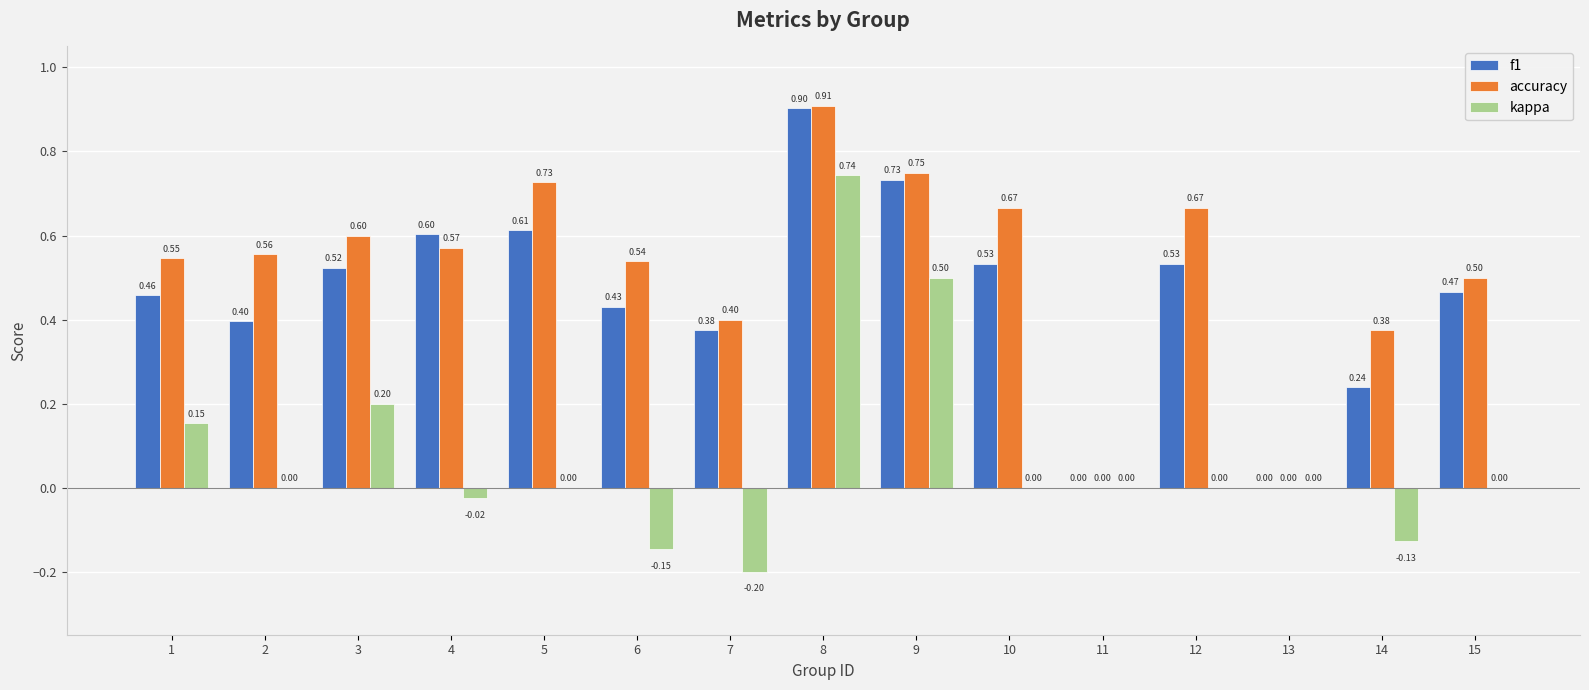

How many groups of bars are there?

15